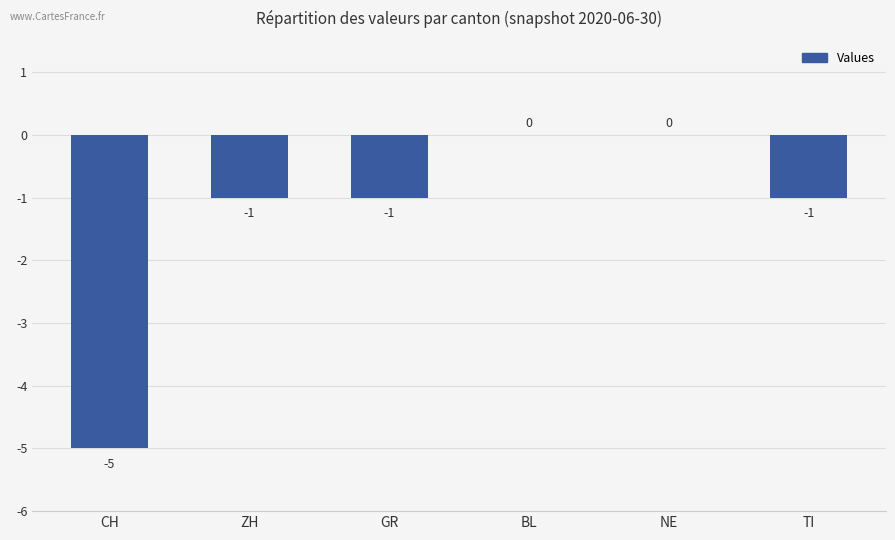

What is the change in value from CH to GR?

+4